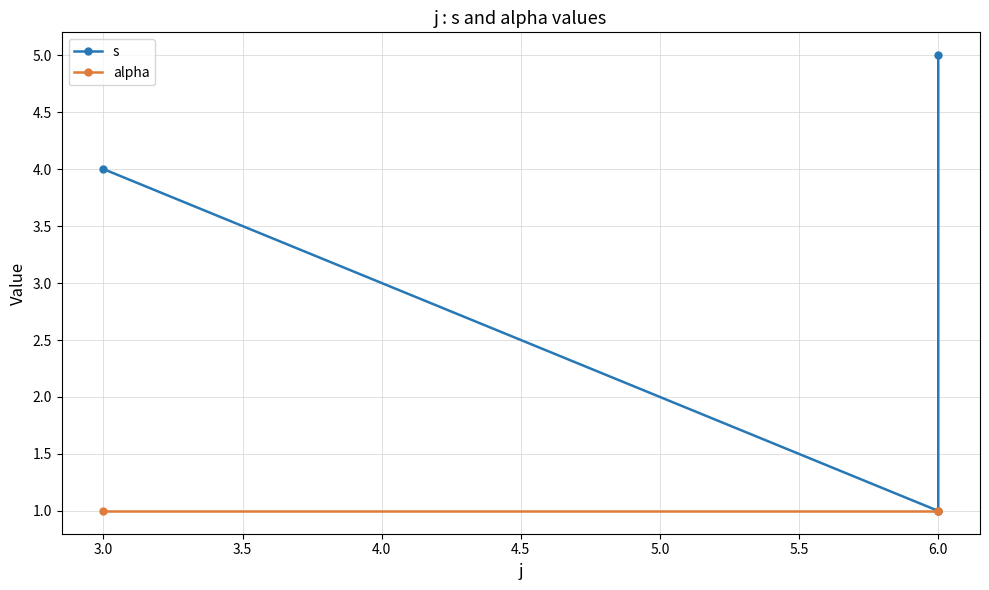

True or false: alpha has a value of 1 at 6.0.

False